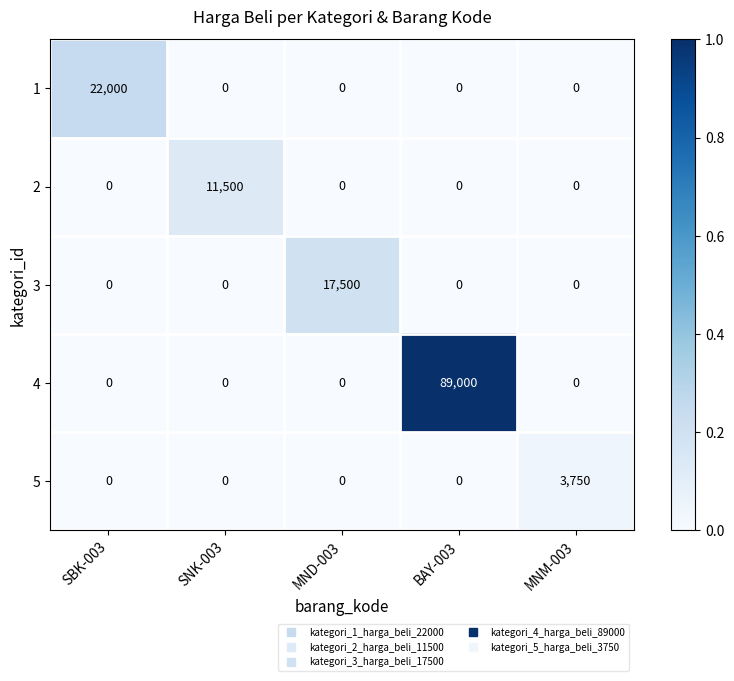

Reading left to right, extract all data points from this chart.

1: SBK-003=22000	SNK-003=0	MND-003=0	BAY-003=0	MNM-003=0
2: SBK-003=0	SNK-003=11500	MND-003=0	BAY-003=0	MNM-003=0
3: SBK-003=0	SNK-003=0	MND-003=17500	BAY-003=0	MNM-003=0
4: SBK-003=0	SNK-003=0	MND-003=0	BAY-003=89000	MNM-003=0
5: SBK-003=0	SNK-003=0	MND-003=0	BAY-003=0	MNM-003=3750